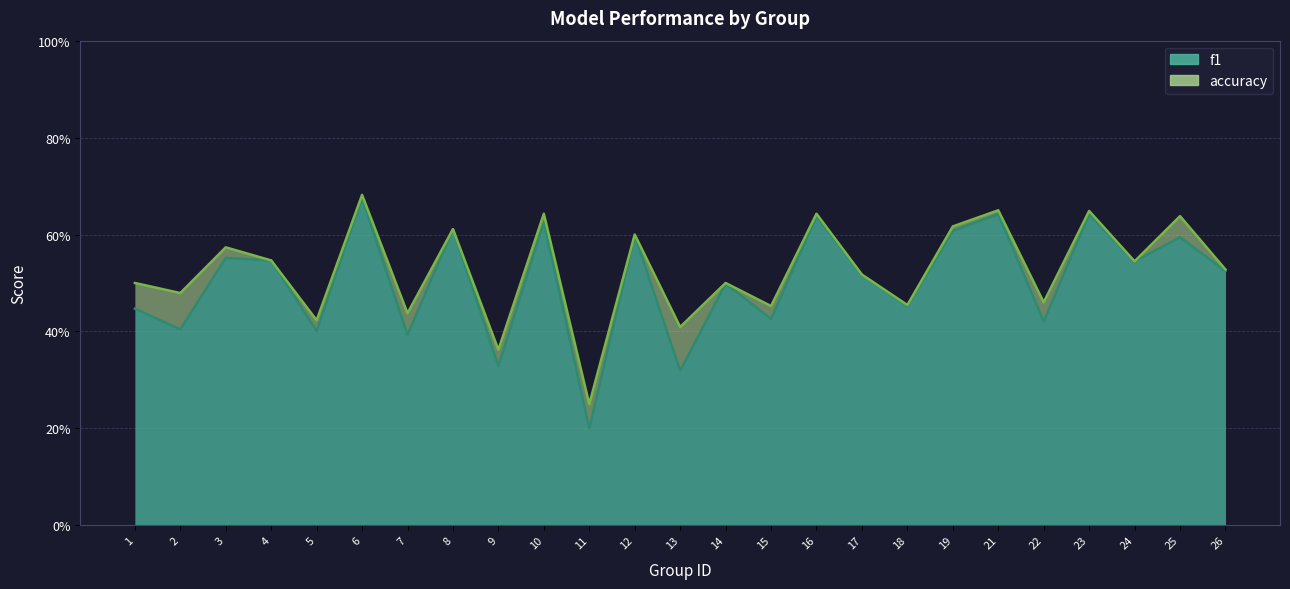

True or false: f1 and accuracy cross at least once.

False